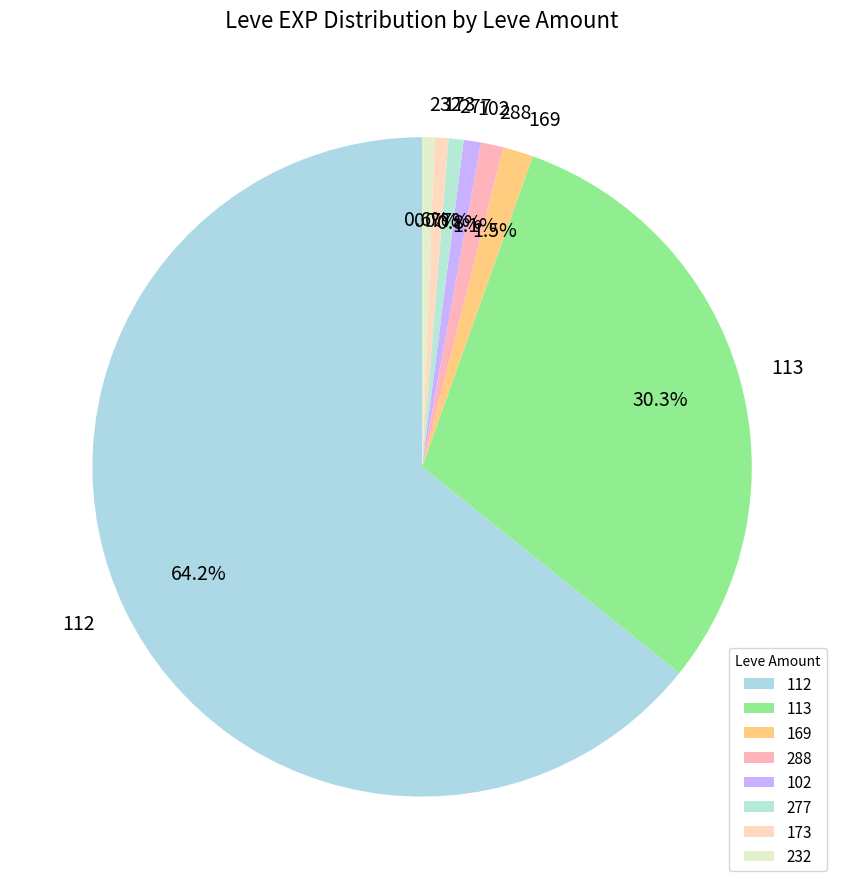

Does 112 represent more than half of the total?

Yes